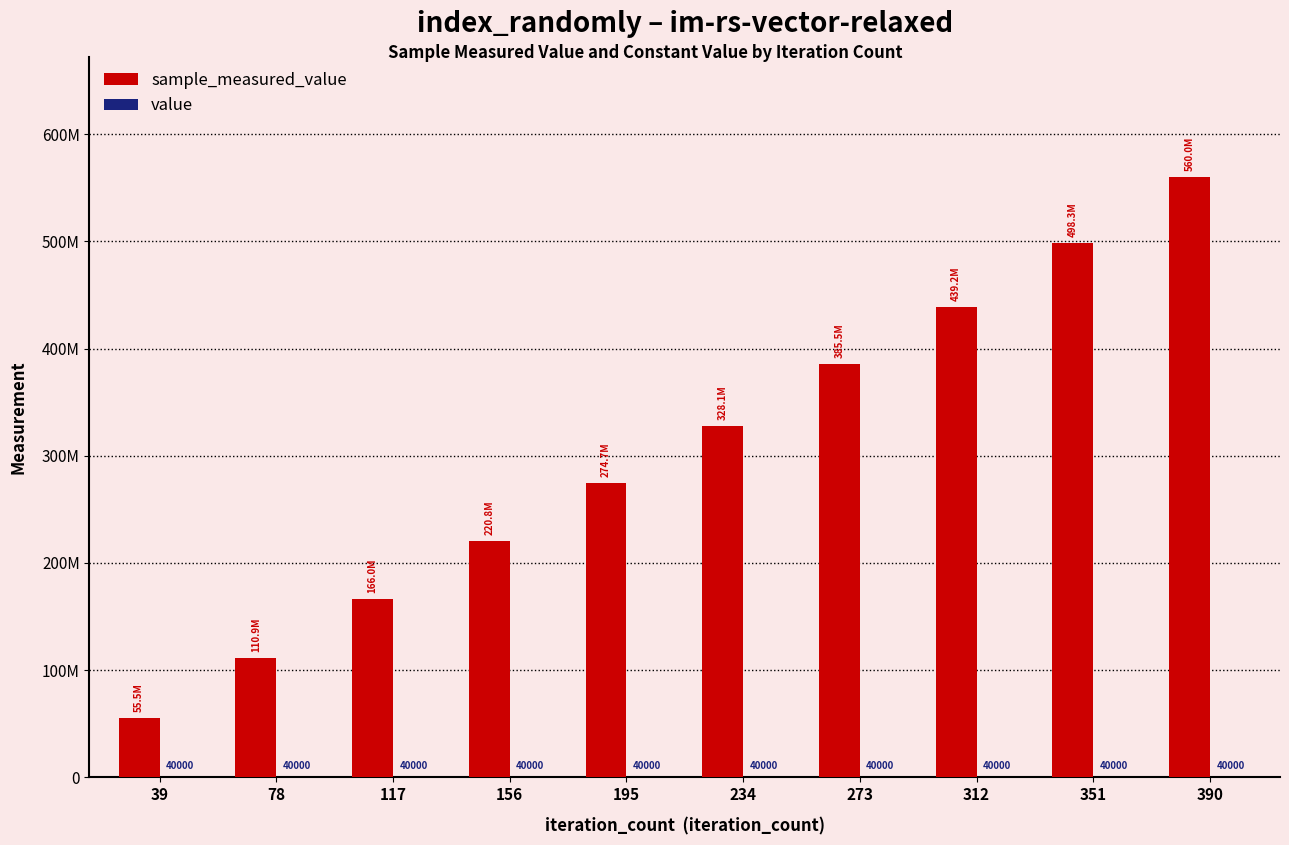

Which series has the largest total across all categories?

sample_measured_value